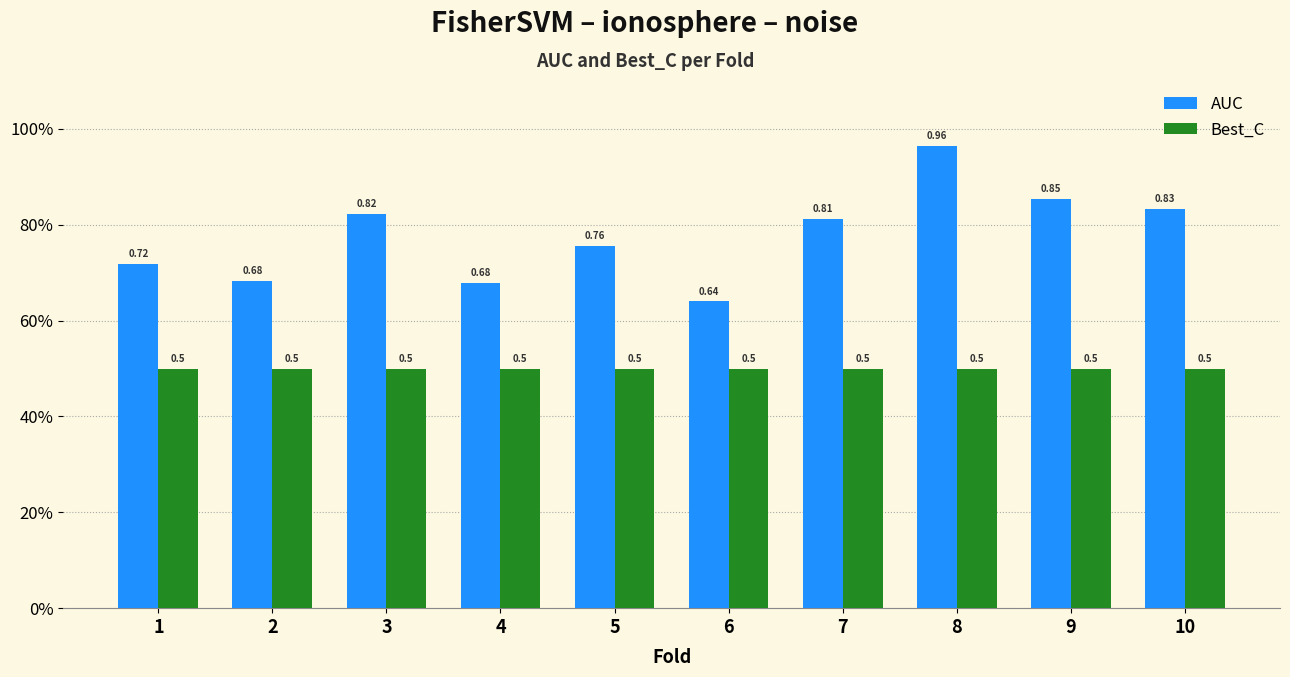

Which series changed the most between 1 and 2?

AUC